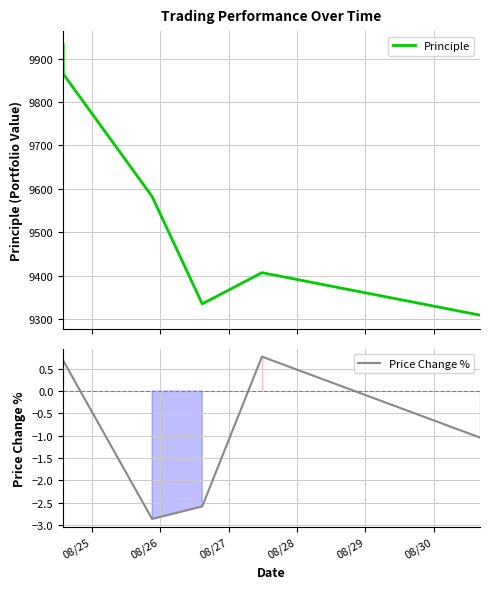

True or false: Principle and Price Change % intersect in this chart.

False